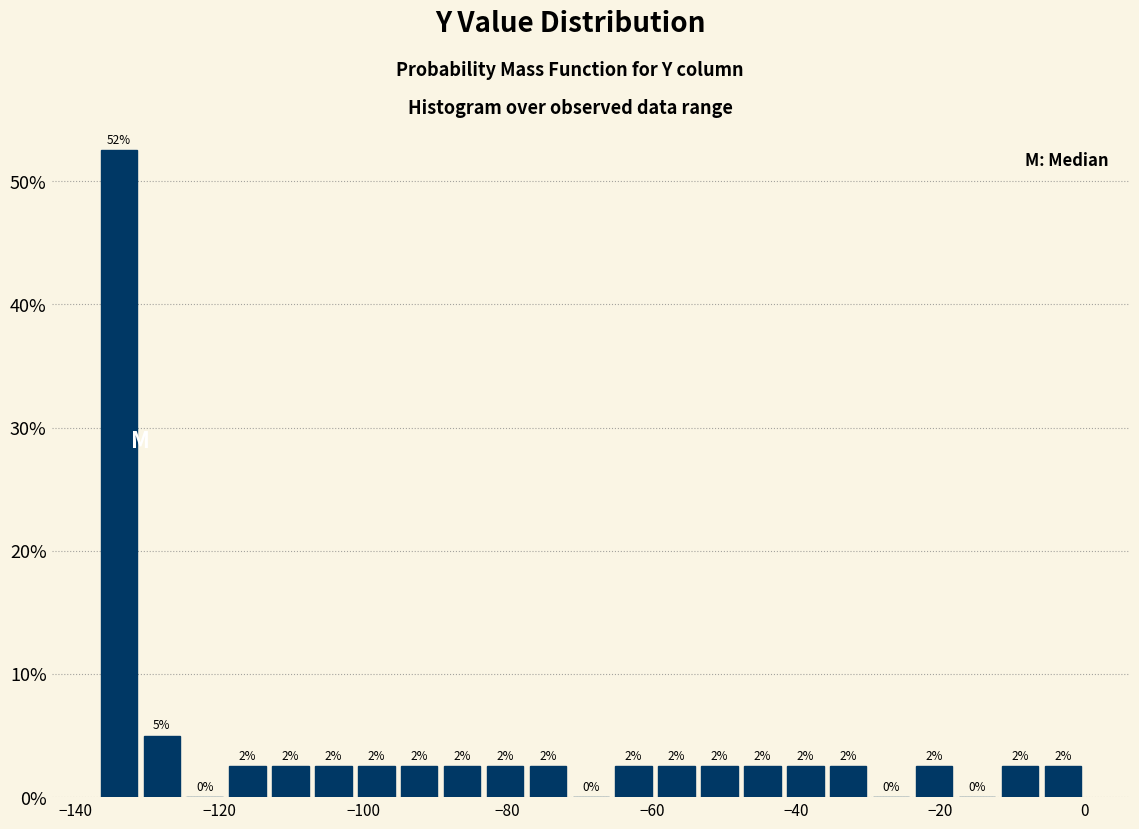

Read against the x-axis, roughly where is the centre of the tallest bar?

-134